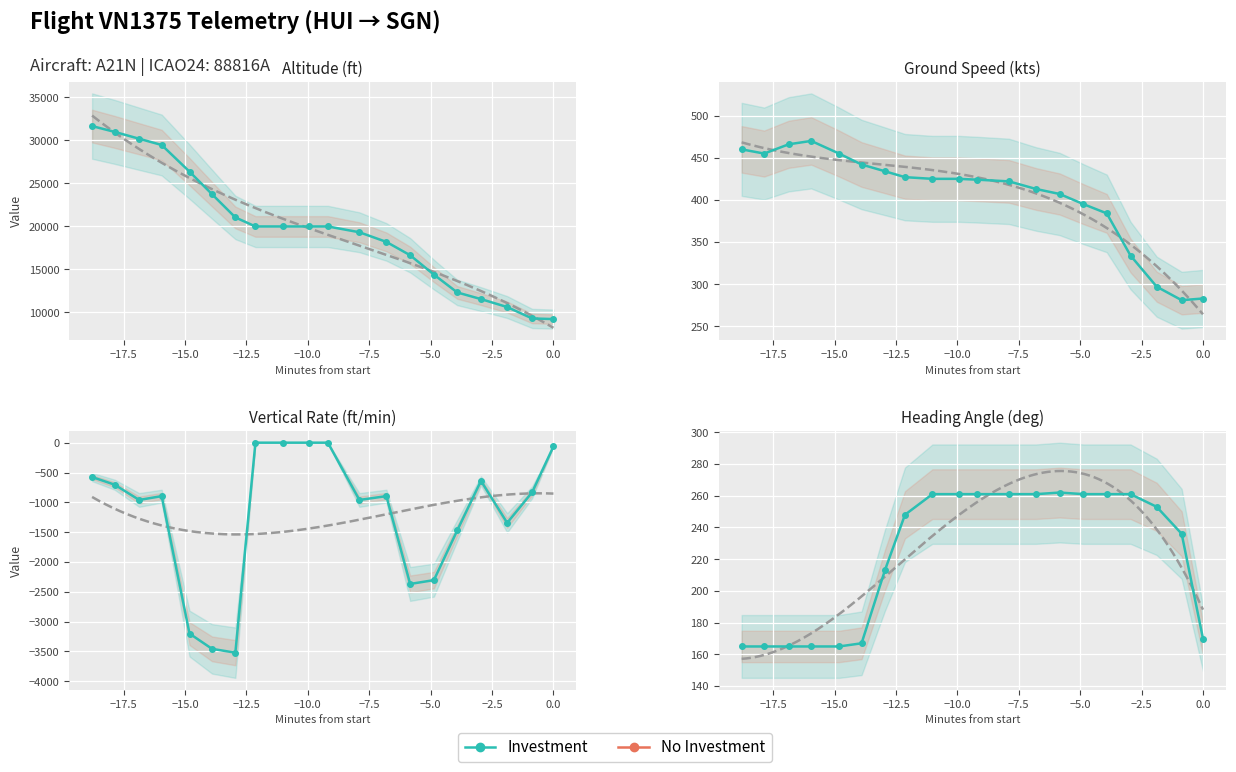

How many lines are shown in the chart?

4